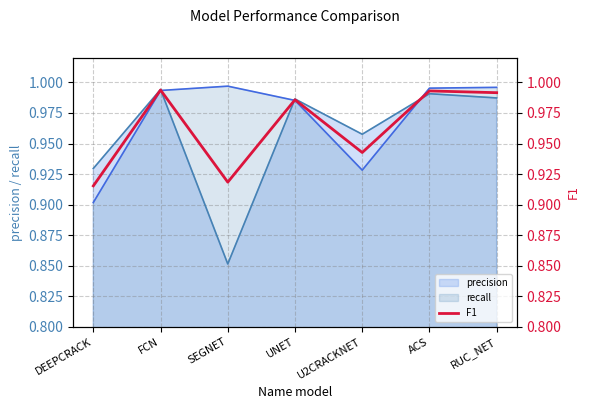

The value at UNET is 1.0. True or false?

True